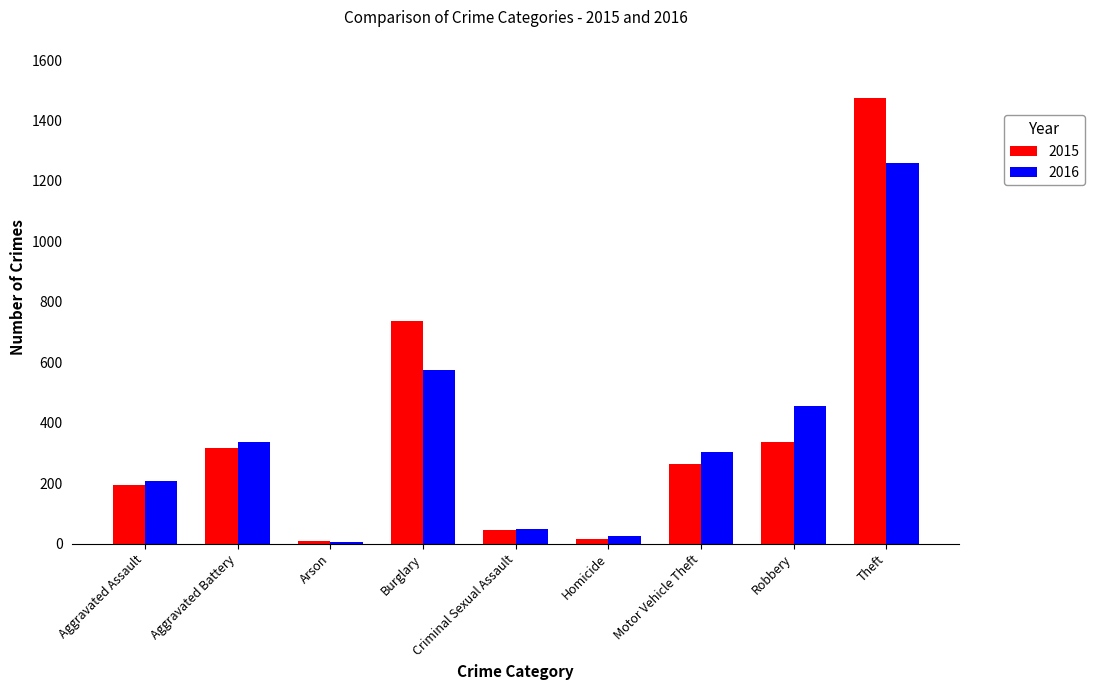

Where does the 2016 series first go above 304?

Aggravated Battery